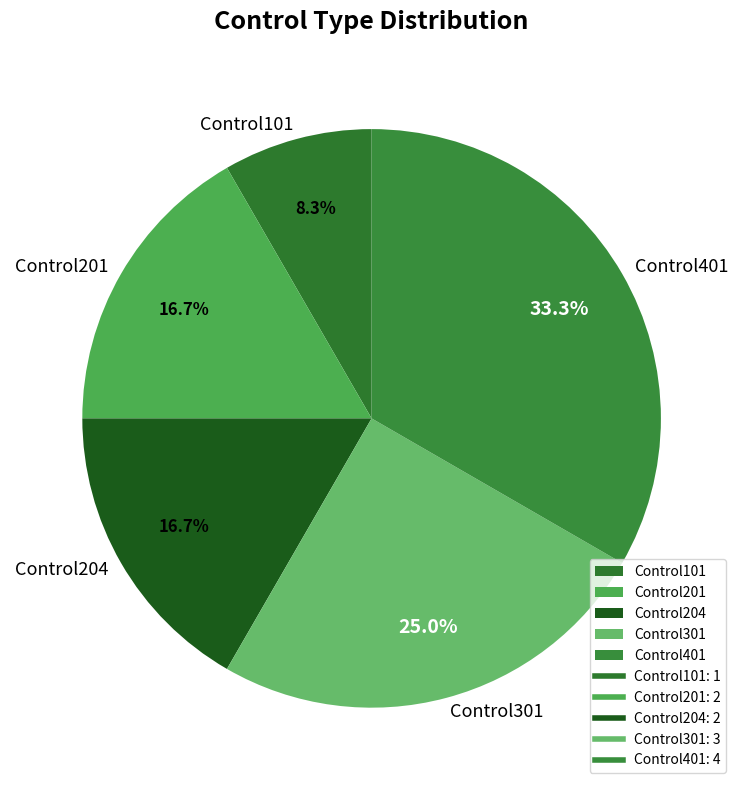

Which slice is the smallest?

Control101